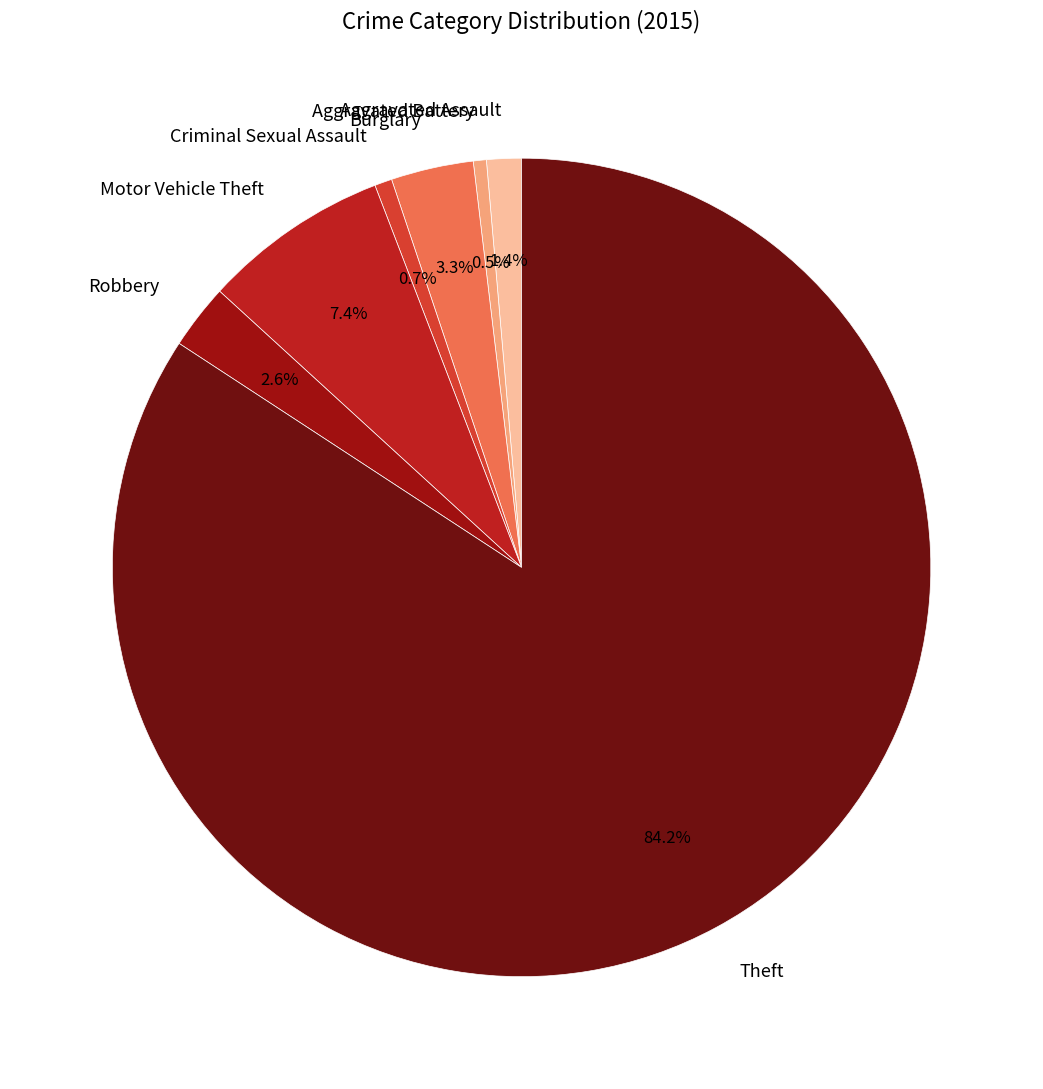

Approximately how many times larger is the value at Theft compared to Aggravated Battery?

163.7